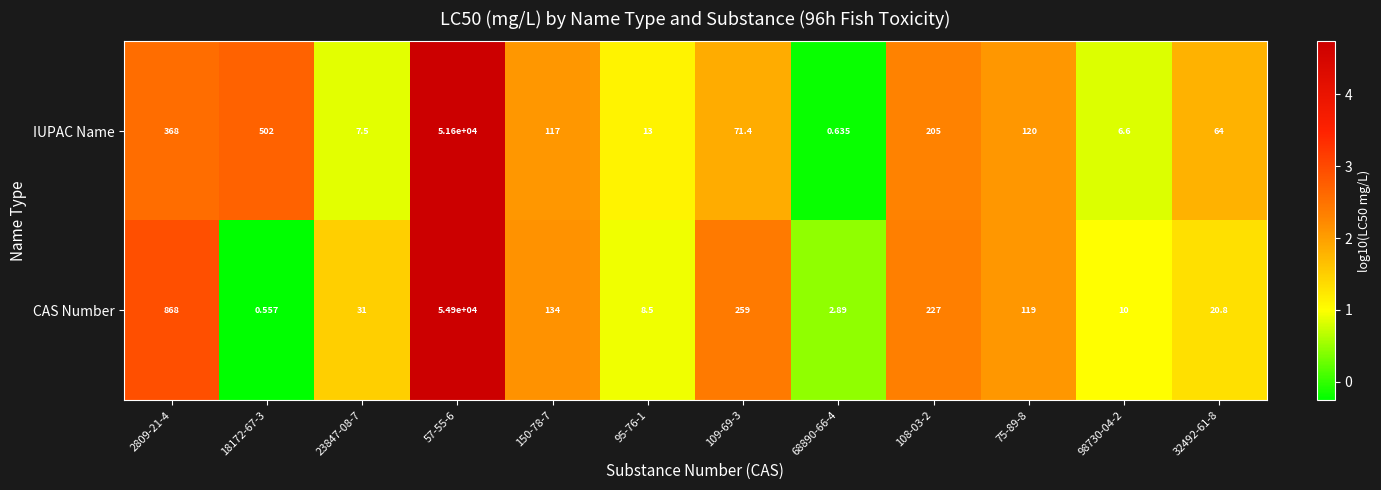

Which series changed the most between 68890-66-4 and 98730-04-2?

CAS Number